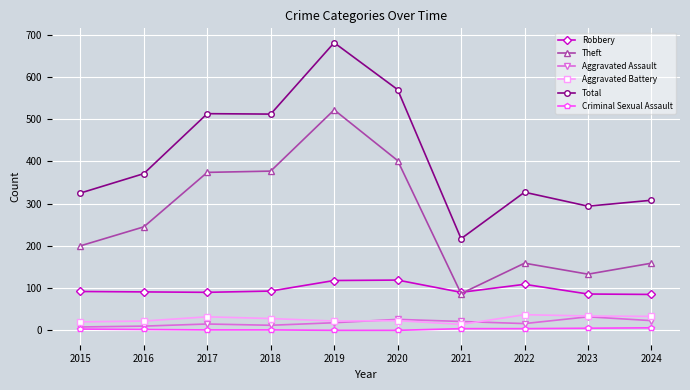

The Total series shows 327 at 2022. True or false?

True